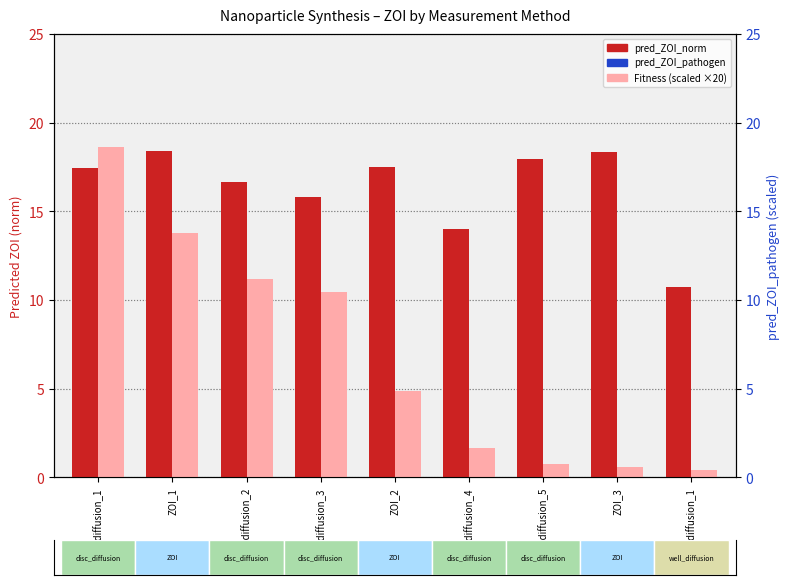

What are all the series names shown in the legend?

pred_ZOI_norm, Fitness (scaled), pred_ZOI_pathogen